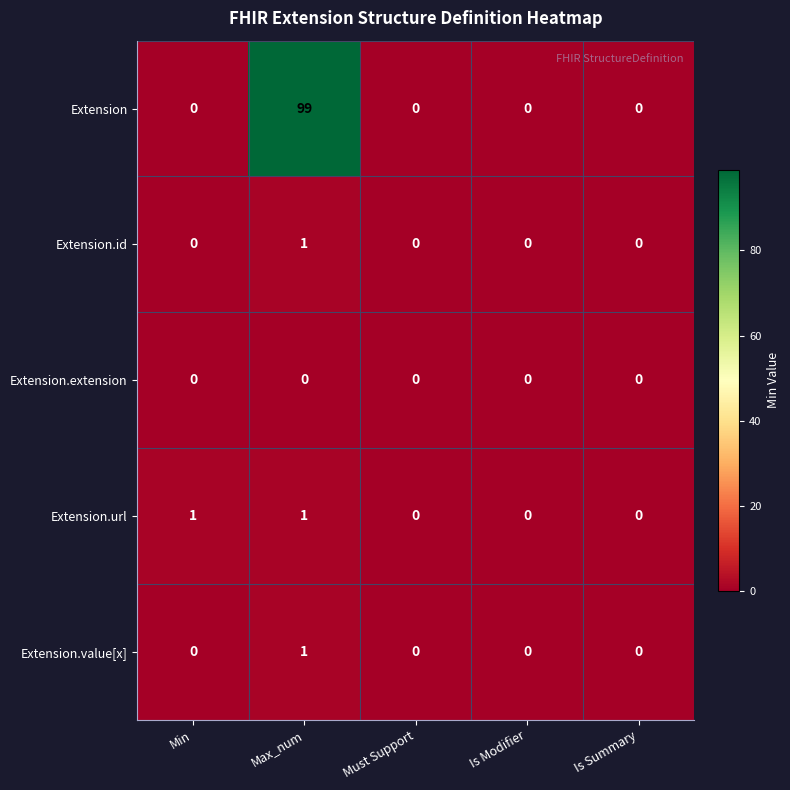

Count the number of categories in the chart.

5